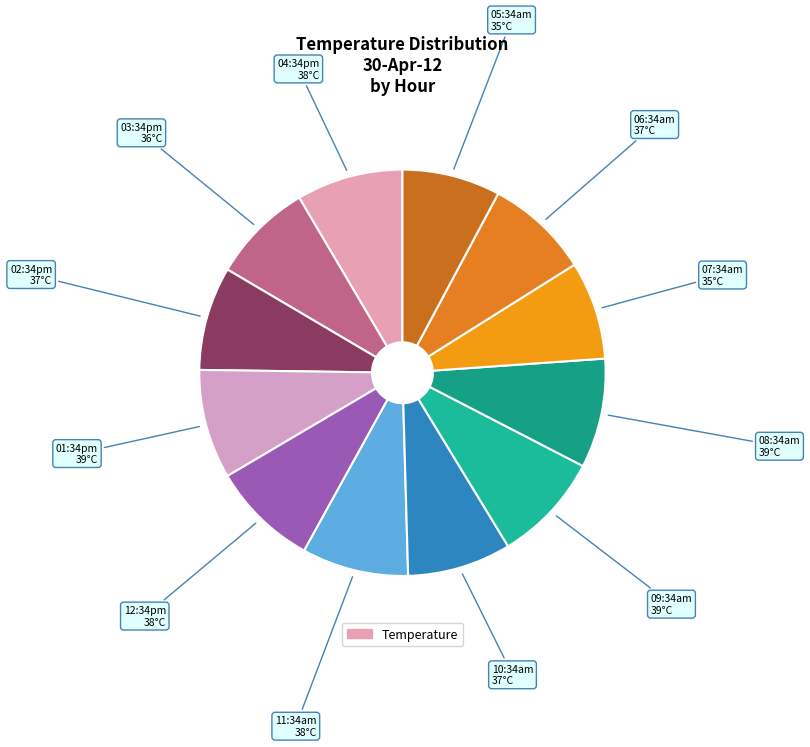

What is the largest slice in the pie chart?

01:34pm